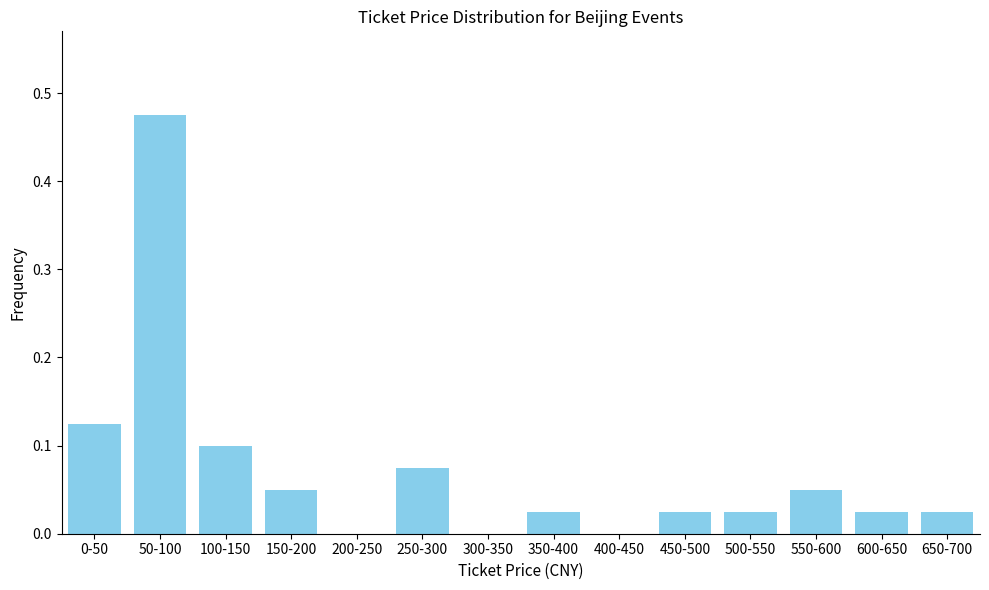

Is it true that the value at 0-50 is 0.0?

False